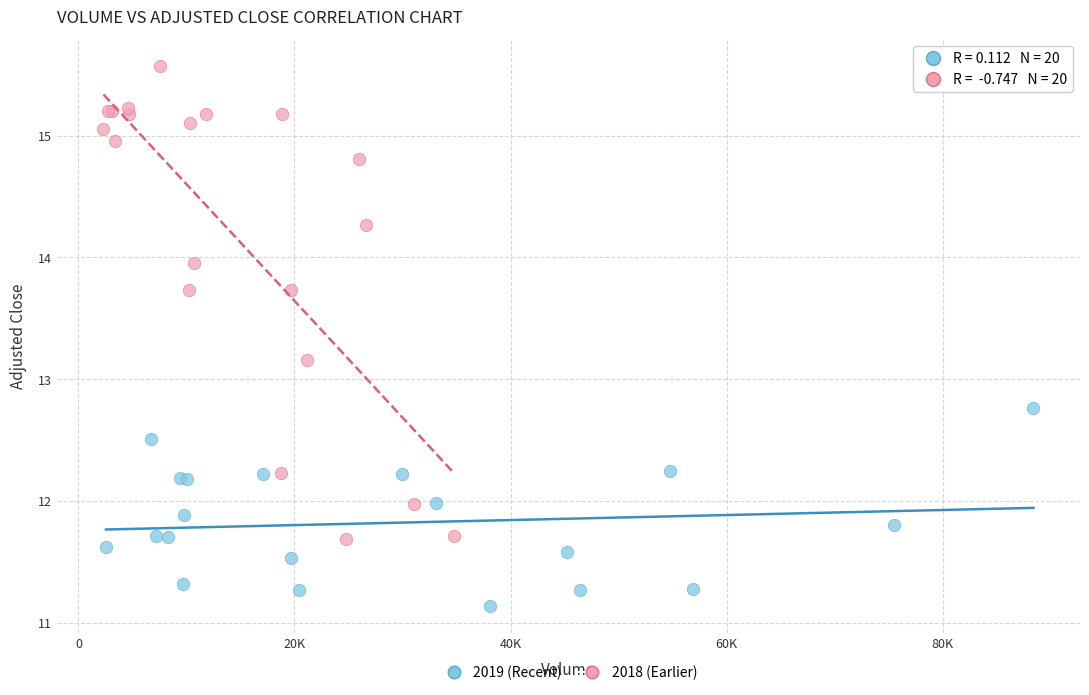

Which series contains the highest Y value?

2018 (Earlier)